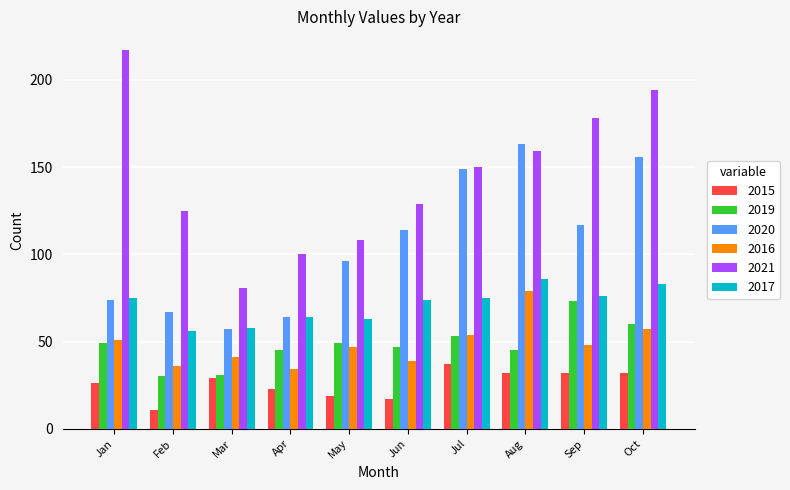

Is it true that 2017 equals 93 at Feb?

False